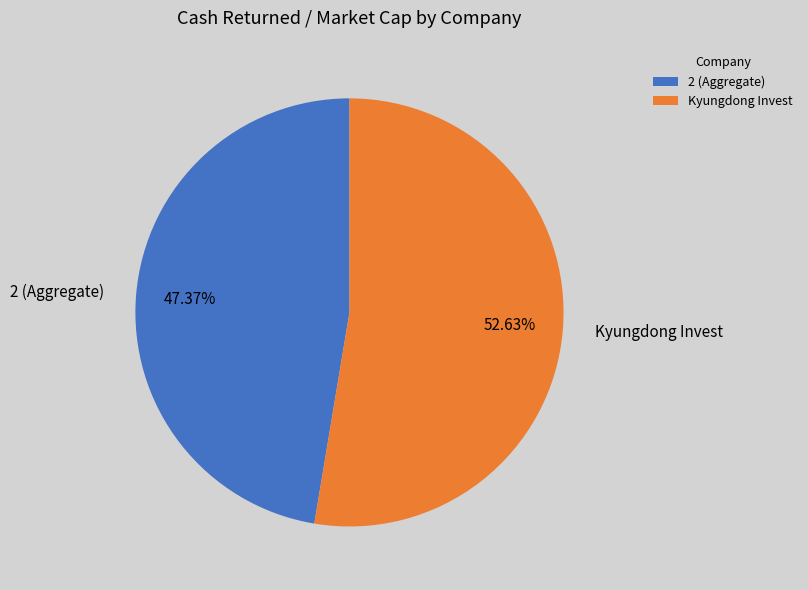

Is the sum of 2 (Aggregate) and Kyungdong Invest greater than half?

Yes